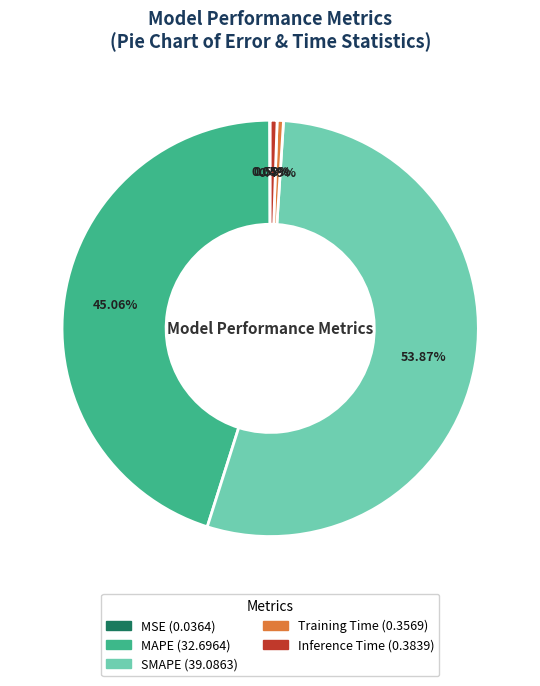

What percentage do MAPE and Inference Time together represent?

45.6%